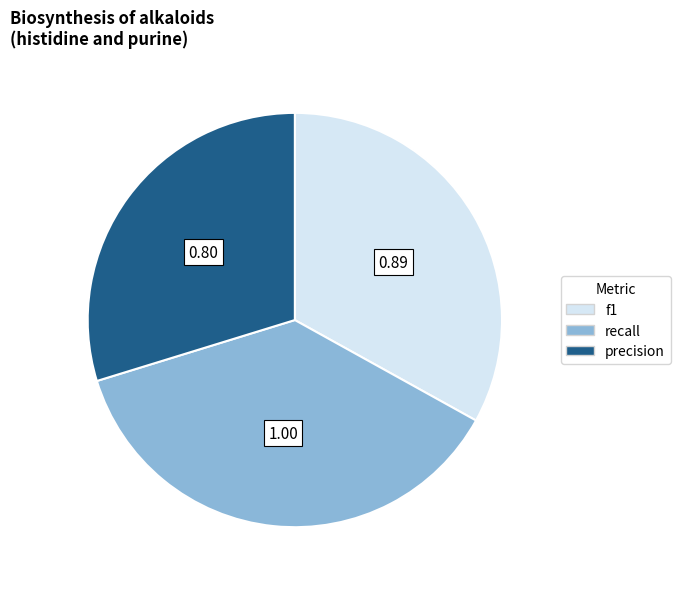

Rank the categories by value from lowest to highest.

precision, f1, recall